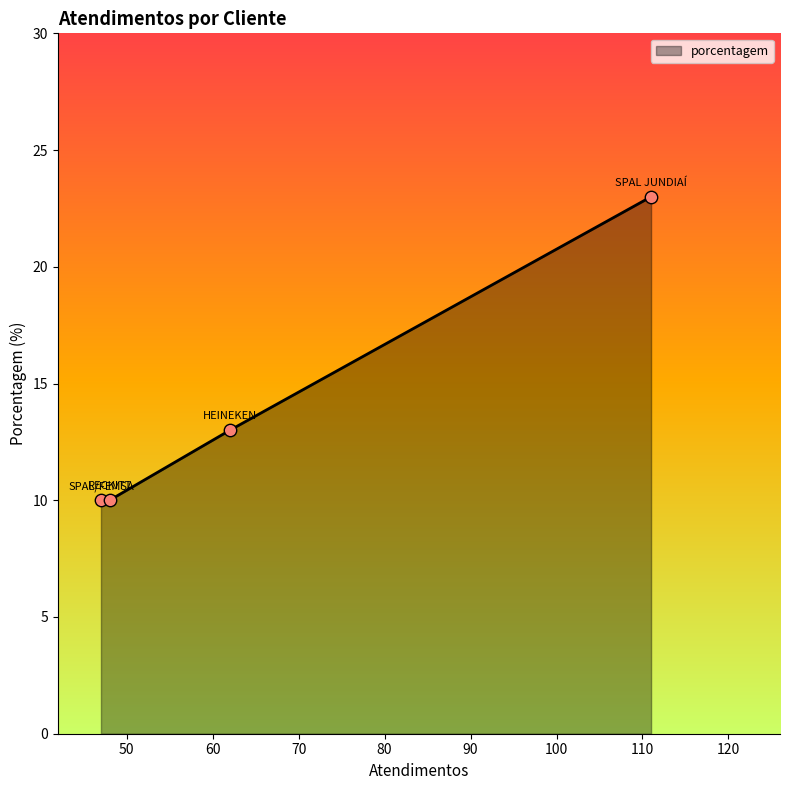

What is the difference between the maximum and minimum values?

13